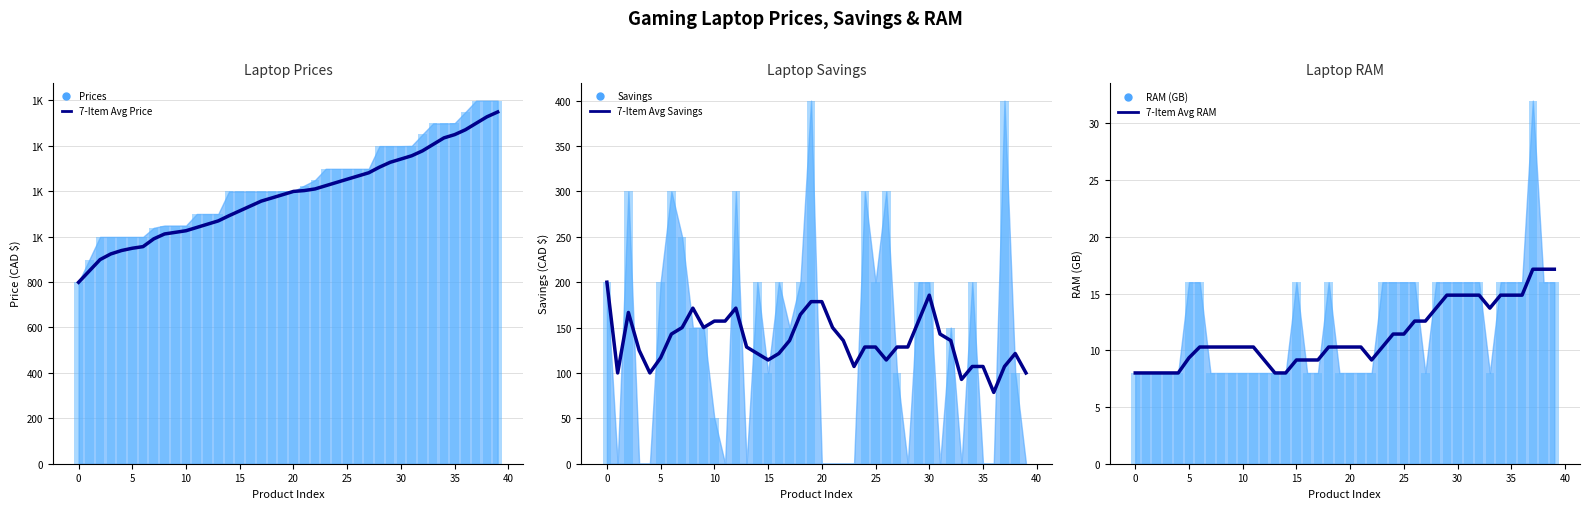

True or false: 7-Item Avg Savings has a value of 114.3 at 15.

True